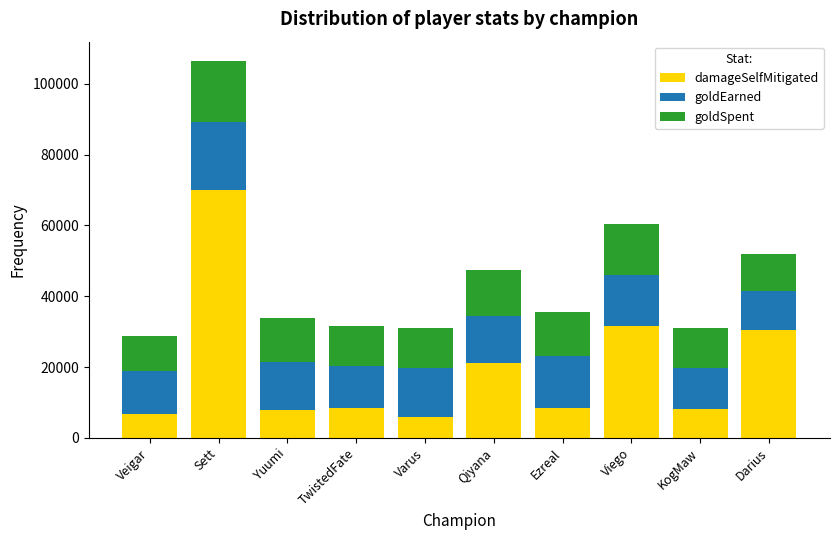

What are all the series names shown in the legend?

damageSelfMitigated, goldEarned, goldSpent